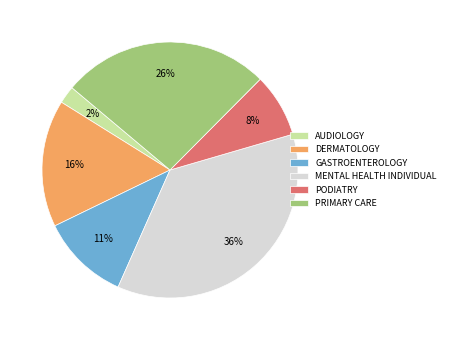

Which category has the biggest portion of the pie?

MENTAL HEALTH INDIVIDUAL